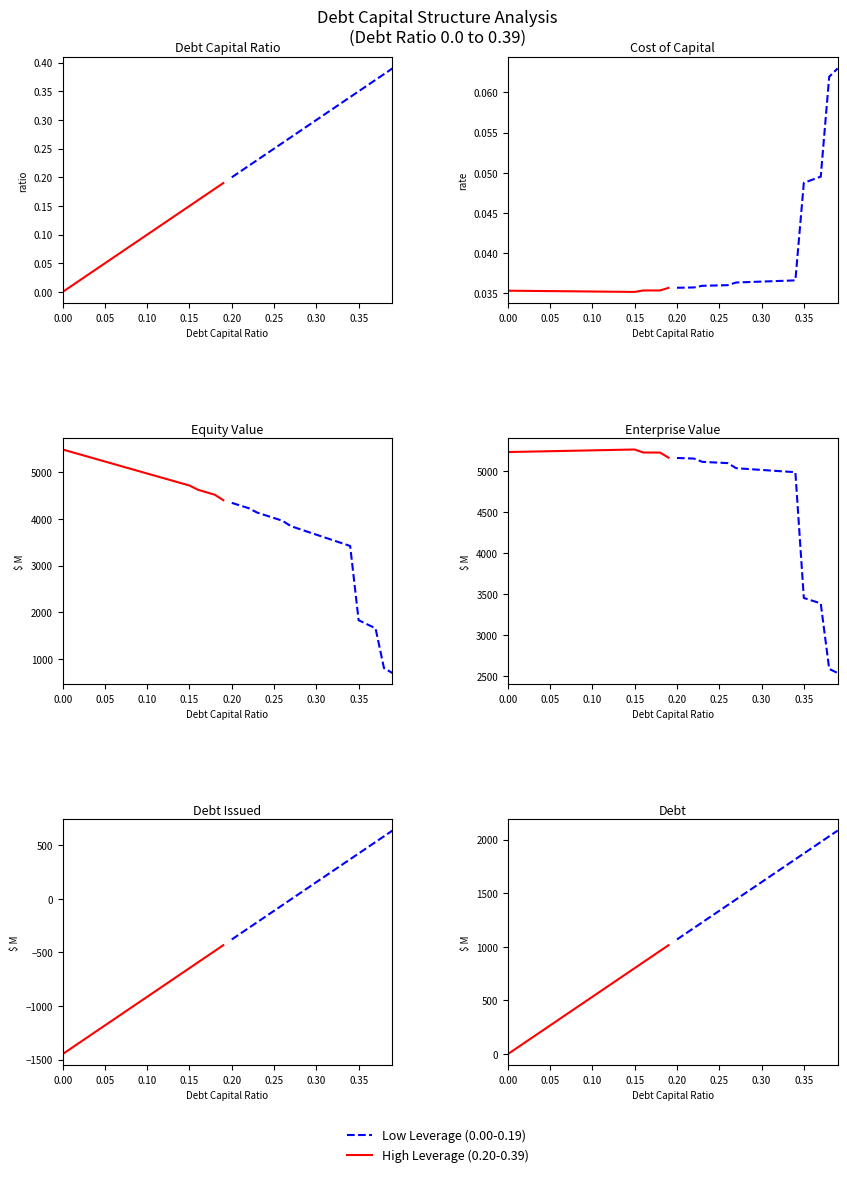

Which has a higher value, 15 or 0.20?

15